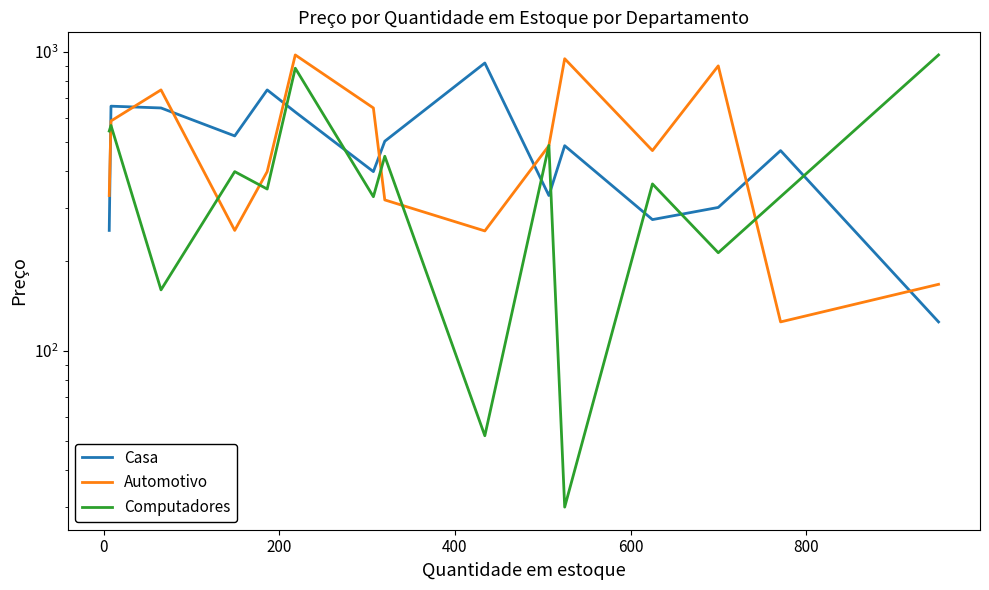

What is the smallest value displayed?

30